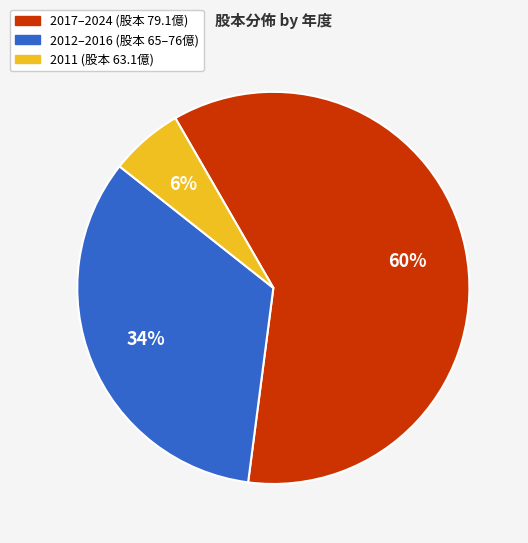

To the nearest percent, what is the difference between the largest and smallest slice percentages?

54%